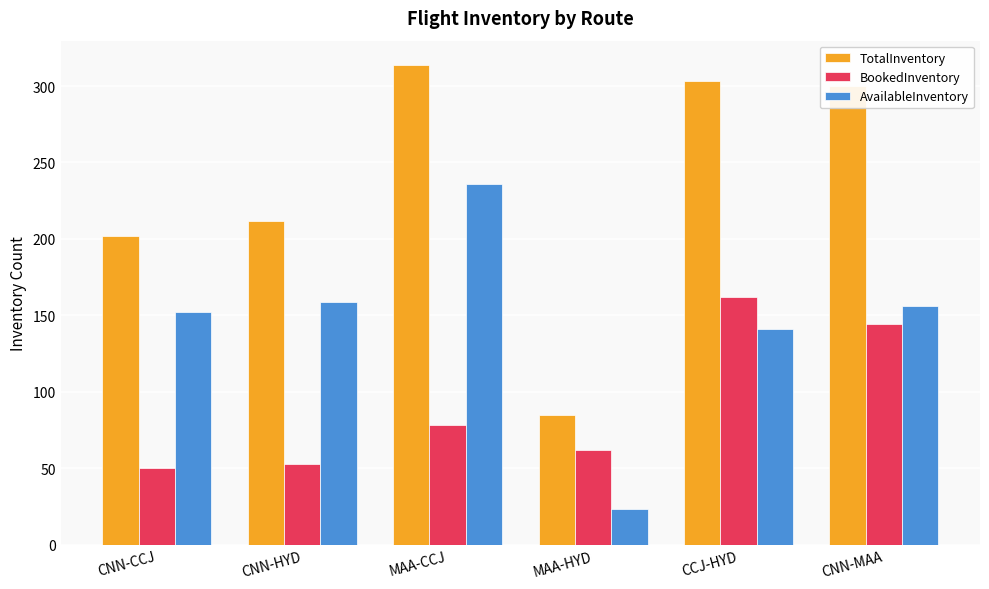

What is the approximate value of BookedInventory at MAA-CCJ, to the nearest 50?

100